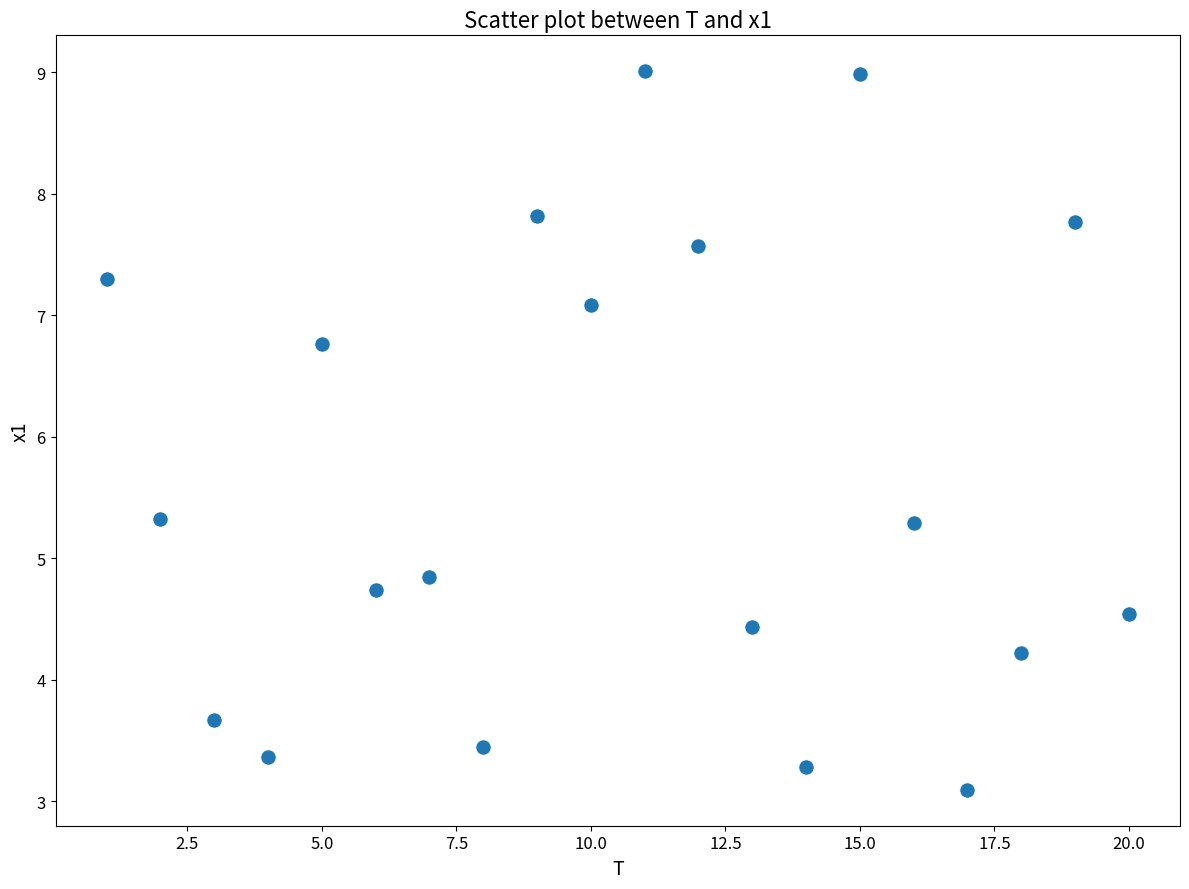

What is the range of Y values (max minus min)?

5.9